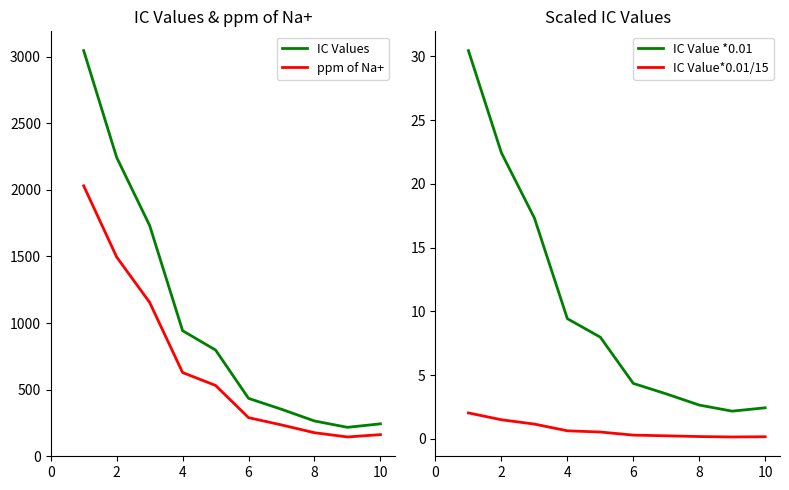

Count the number of categories in the chart.

10